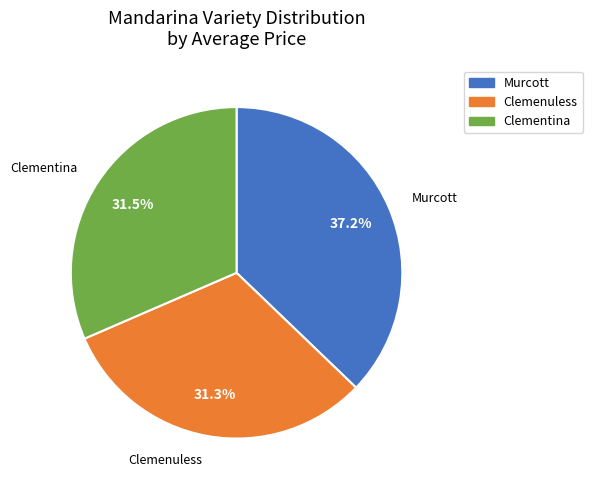

Does any single category account for the majority?

No